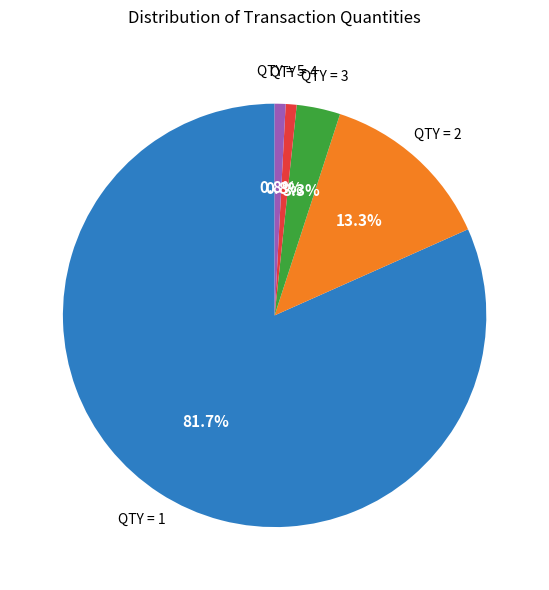

Is there any slice that represents more than half of the pie?

Yes